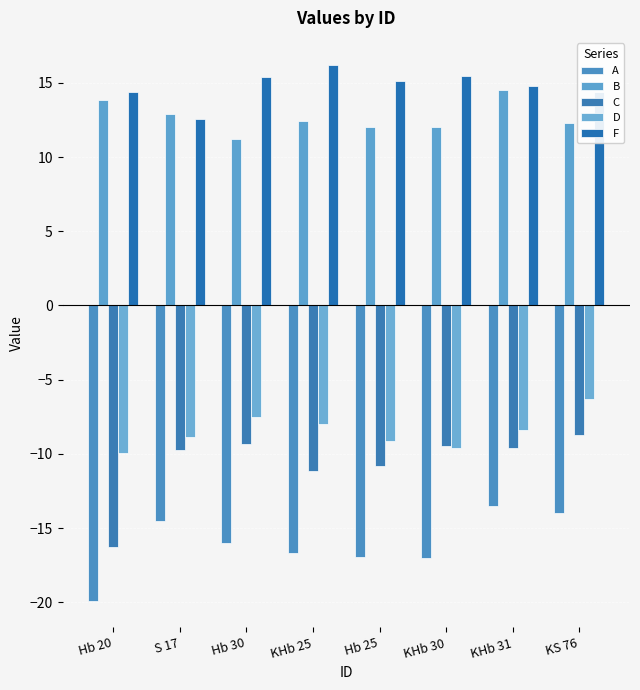

The D series shows -8.9 at S 17. True or false?

True